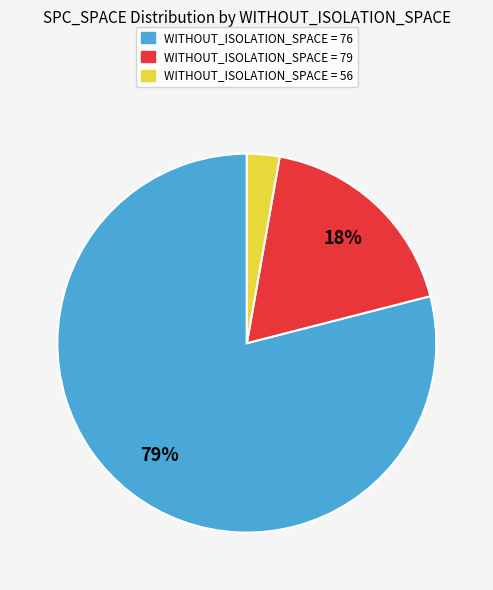

To the nearest percent, what is the average slice percentage?

33%